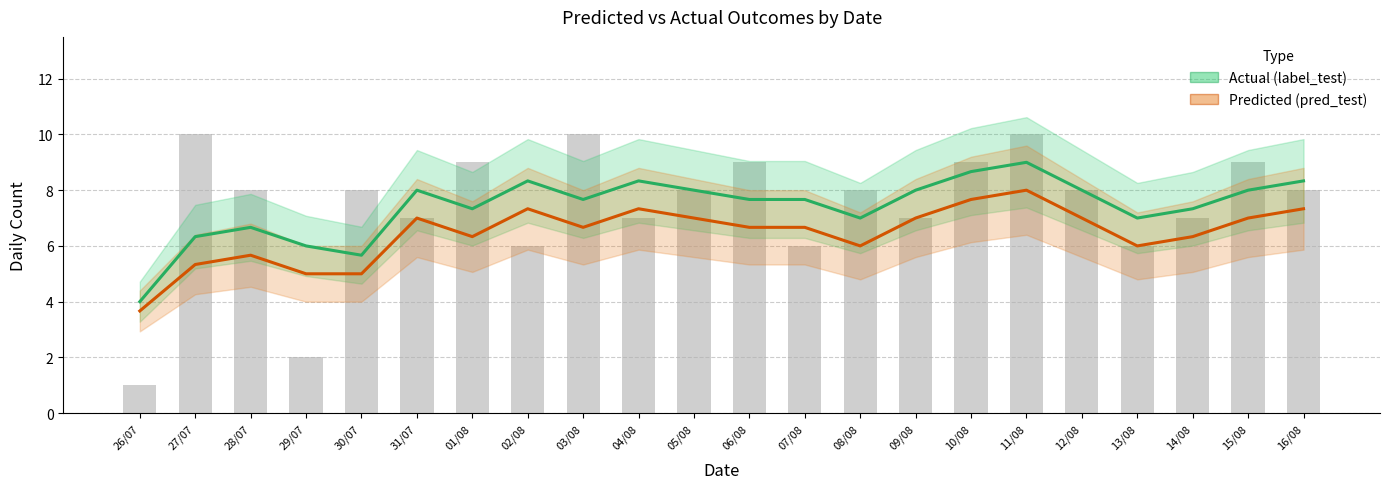

Which series changed the most between 30/07 and 06/08?

Actual (label_test)